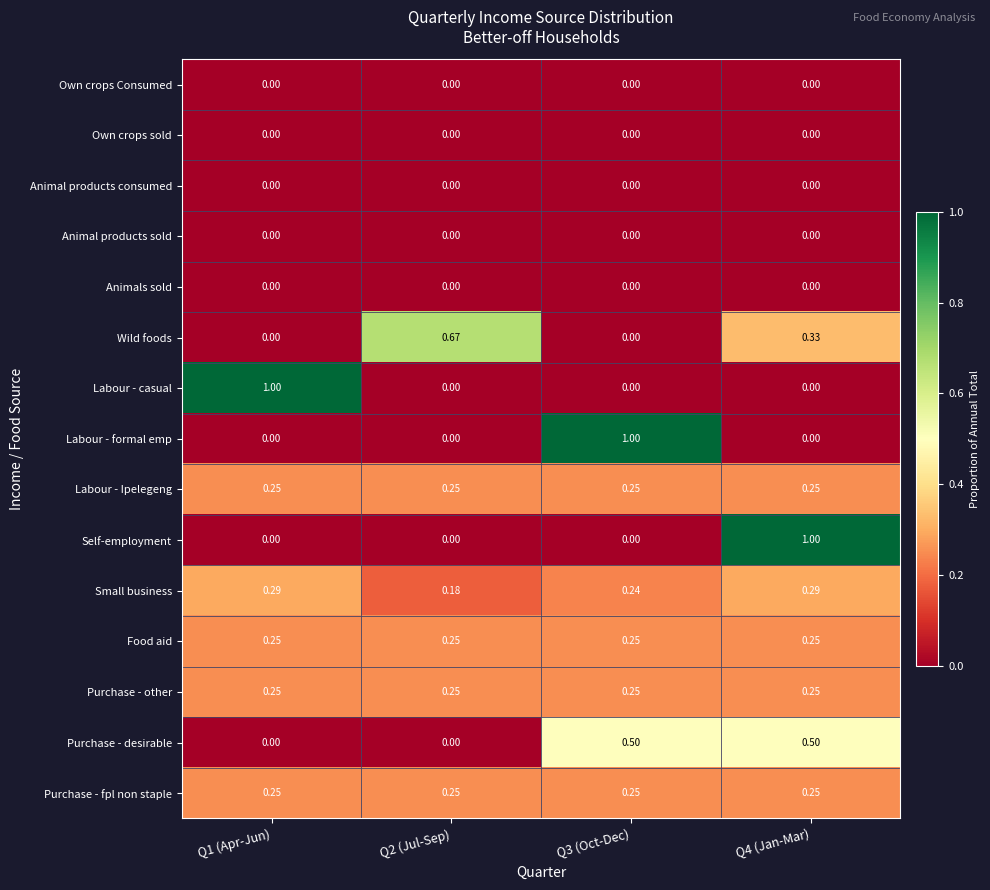

What is the total value across all series at Q2 (Jul-Sep)?

1.9